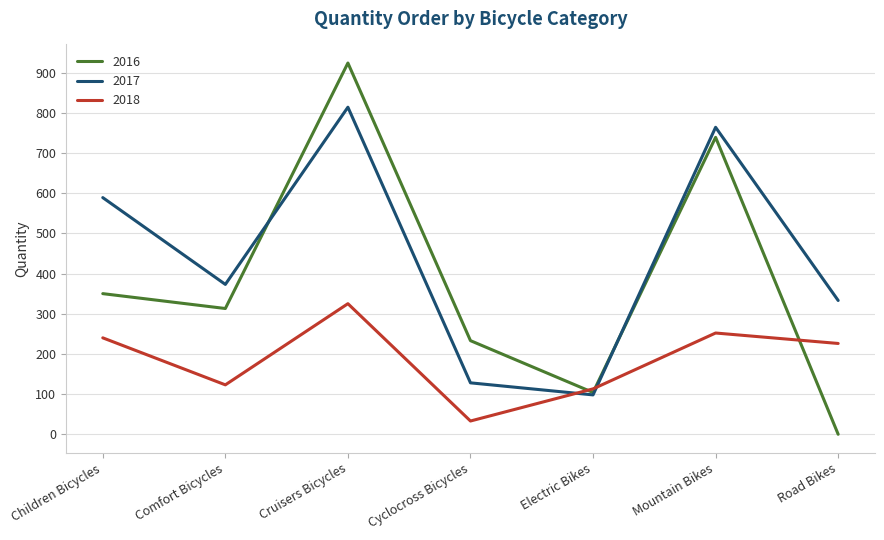

Rank the series at Comfort Bicycles from highest to lowest value.

2017, 2016, 2018